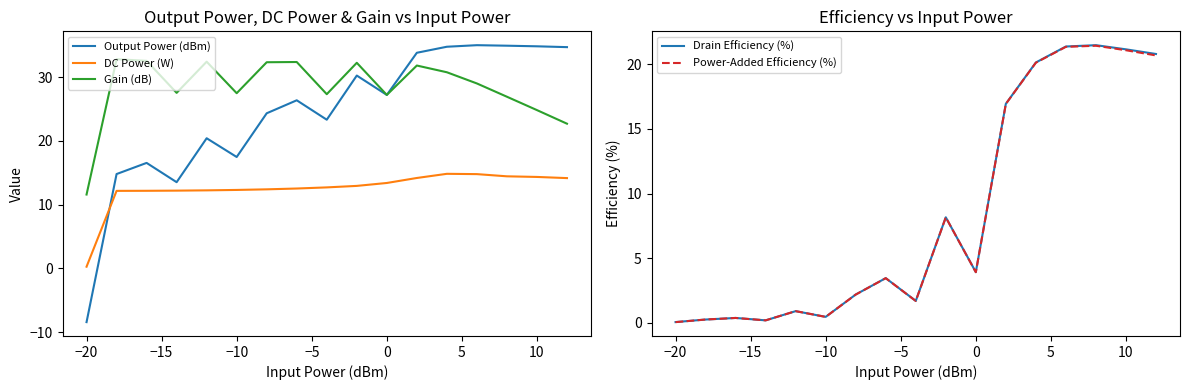

Reading right to left, transcribe all the data shown in this chart.

Output Power (dBm): 34.7	34.8	34.9	35.0	34.8	33.8	27.2	30.2	23.3	26.4	24.3	17.5	20.4	13.5	16.5	14.8	-8.4
DC Power (W): 14.2	14.3	14.4	14.8	14.8	14.2	13.4	12.9	12.7	12.5	12.4	12.3	12.2	12.2	12.2	12.2	0.3
Gain (dB): 22.7	24.8	26.9	29.0	30.8	31.8	27.2	32.2	27.3	32.4	32.3	27.5	32.4	27.5	32.5	32.8	11.6
Drain Efficiency (%): 20.8	21.2	21.5	21.4	20.2	17.0	3.9	8.2	1.7	3.5	2.2	0.5	0.9	0.2	0.4	0.2	0.1
Power-Added Efficiency (%): 20.7	21.1	21.4	21.4	20.1	16.9	3.9	8.2	1.7	3.5	2.2	0.5	0.9	0.2	0.4	0.2	0.0